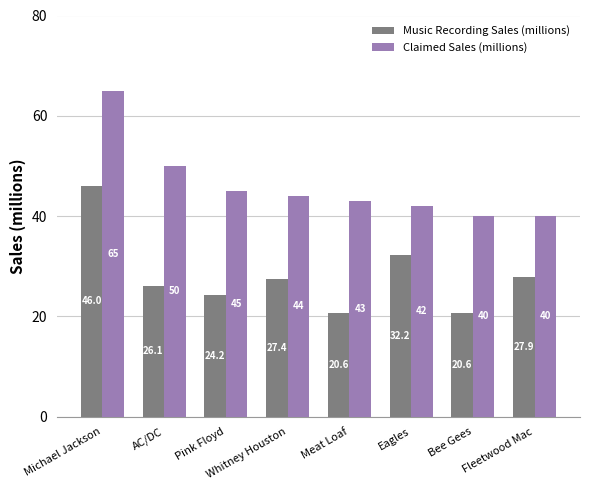

What are all the series names shown in the legend?

Music Recording Sales (millions), Claimed Sales (millions)